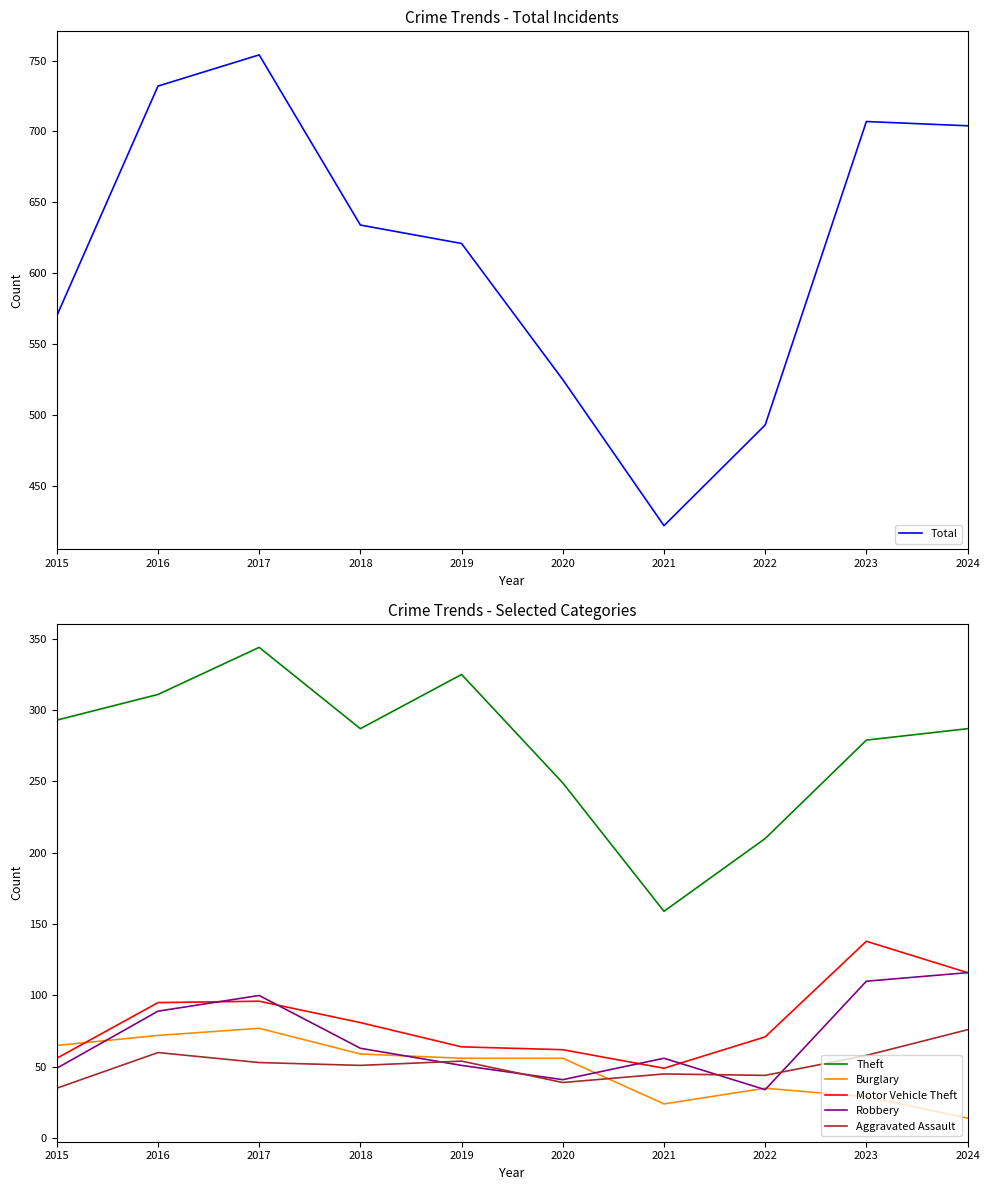

True or false: Theft and Total cross at least once.

False